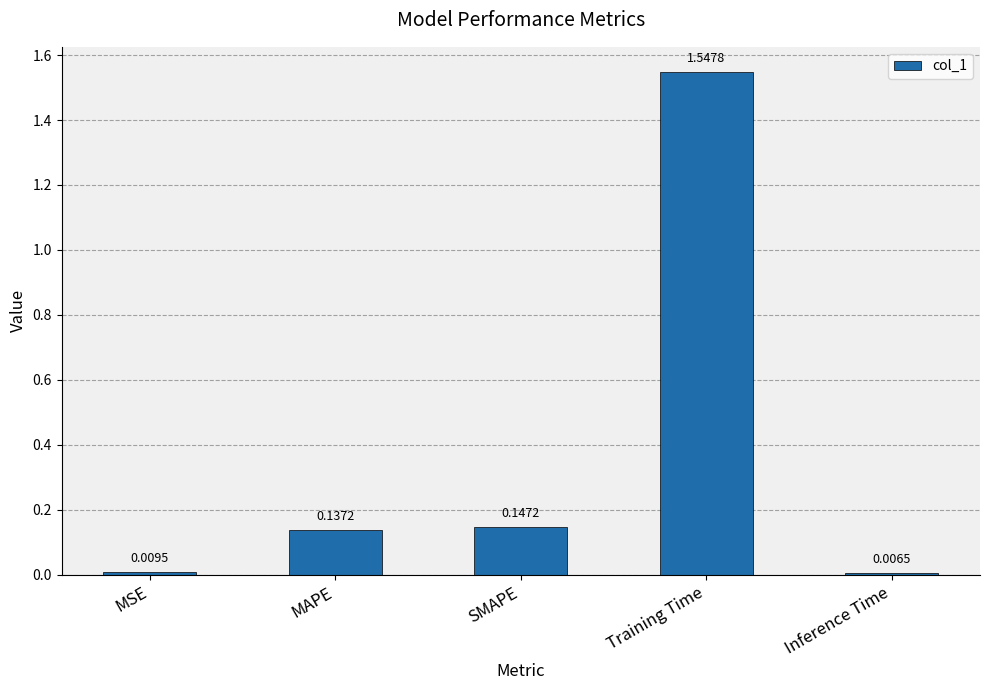

Is it true that the value at MAPE is 0.2?

False